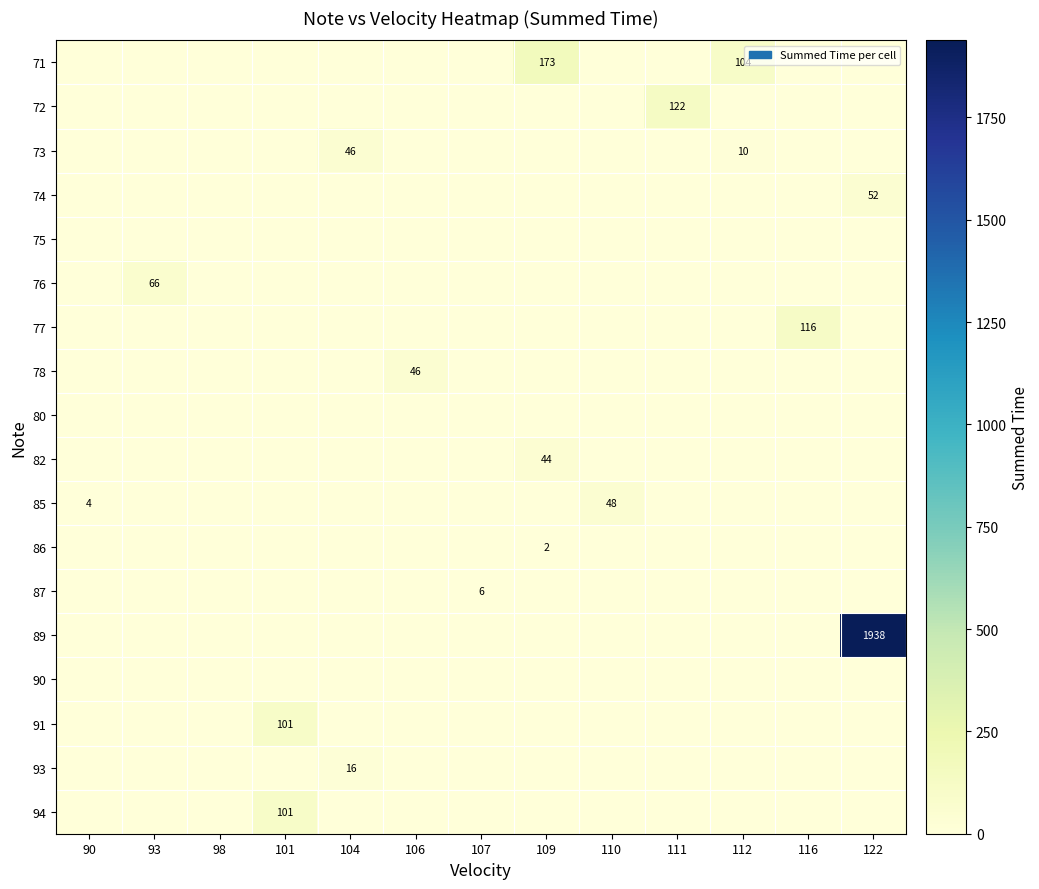

What is the highest value of the 76 series?

66